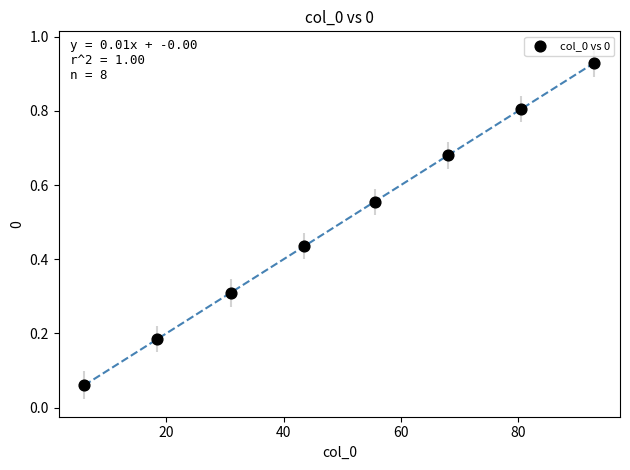

What is the average Y value?

0.5